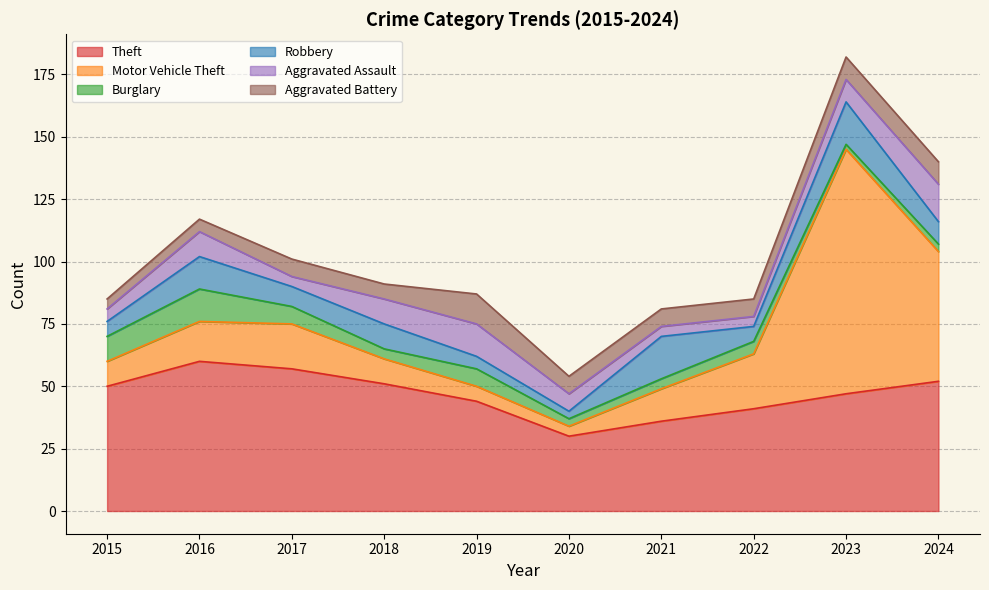

How many interior local valleys does the Aggravated Battery series have?

1